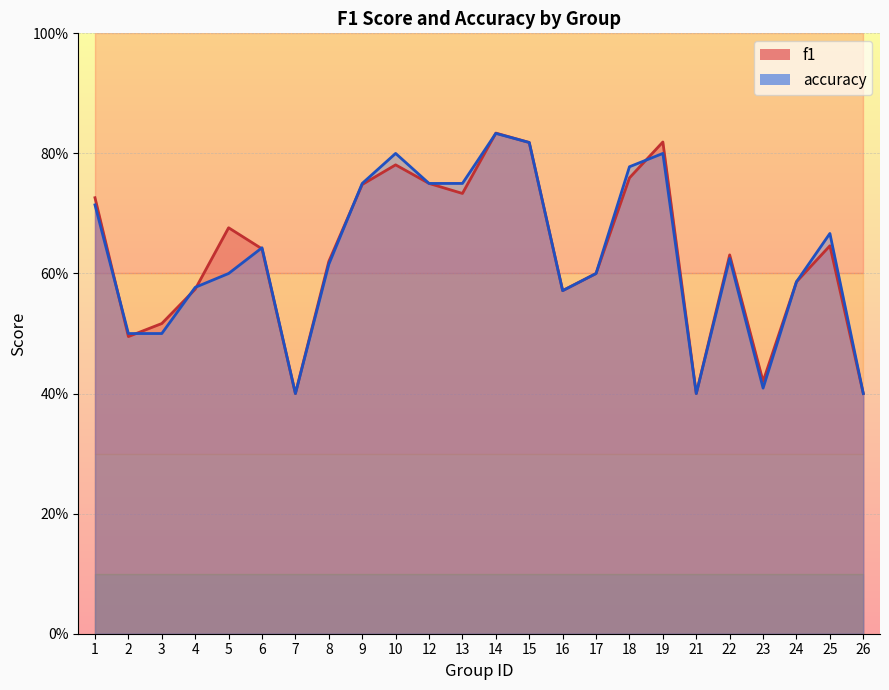

What is the sum of the accuracy values at 7 and 18?

1.2